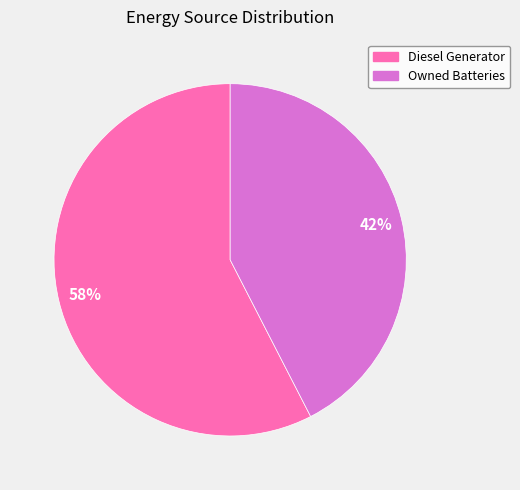

To the nearest percent, what is the average slice percentage?

50%